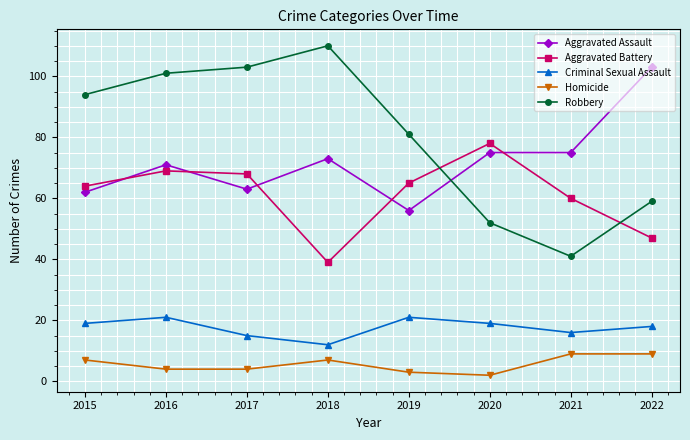

Which label corresponds to the largest value in the chart?

2018